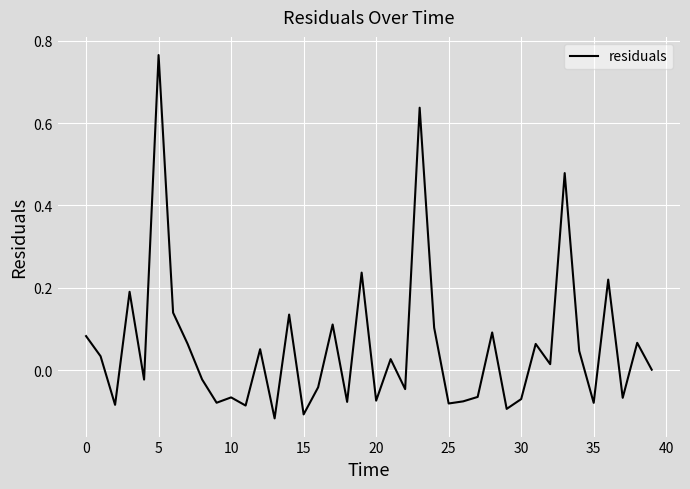

What is the difference between the maximum and minimum values?

0.9